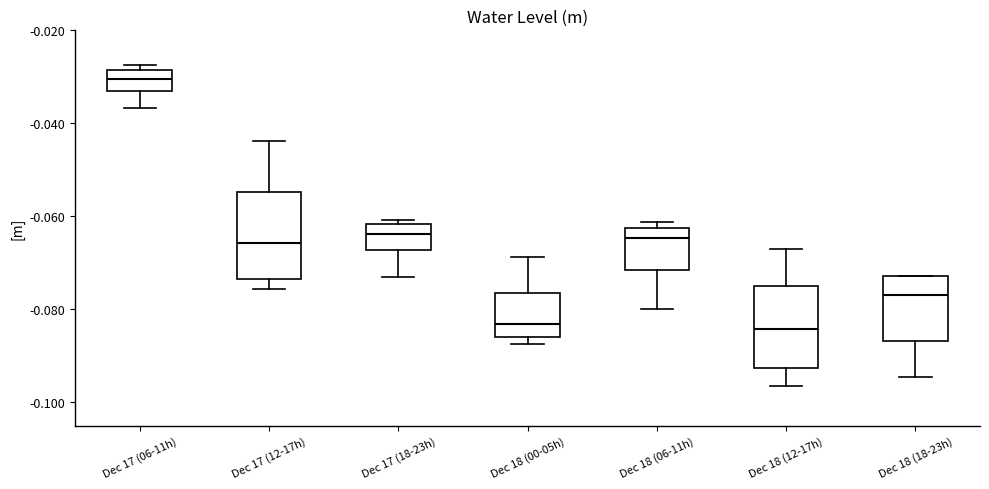

Reading left to right, read every box against the y-axis: the position of its median line, the range the box covers, and the ends of its whiskers. The values are not printed on the chart, so give them approximately, as read against the axis.

Dec 17 (06-11h): median -0.030, box -0.034 to -0.028, whiskers -0.036 to -0.028 (just above the box's upper edge)
Dec 17 (12-17h): median -0.066, box -0.074 to -0.054, whiskers -0.076 to -0.044
Dec 17 (18-23h): median -0.064, box -0.068 to -0.062, whiskers -0.074 to -0.060
Dec 18 (00-05h): median -0.084, box -0.086 to -0.076, whiskers -0.088 to -0.068
Dec 18 (06-11h): median -0.064, box -0.072 to -0.062, whiskers -0.080 to -0.062 (just above the box's upper edge)
Dec 18 (12-17h): median -0.084, box -0.092 to -0.074, whiskers -0.096 to -0.068
Dec 18 (18-23h): median -0.076, box -0.086 to -0.072, whiskers -0.094 to -0.072